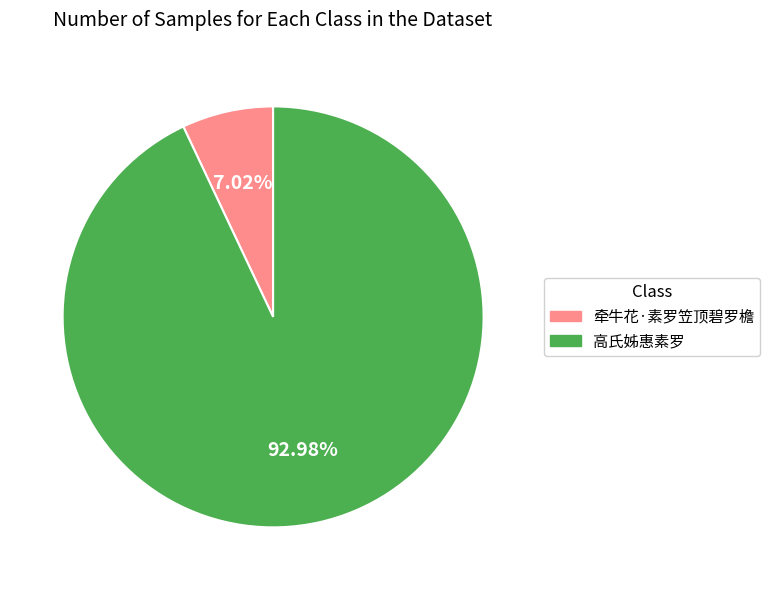

Do 牵牛花·素罗笠顶碧罗檐 and 高氏姊惠素罗 together represent more than half of the pie?

Yes